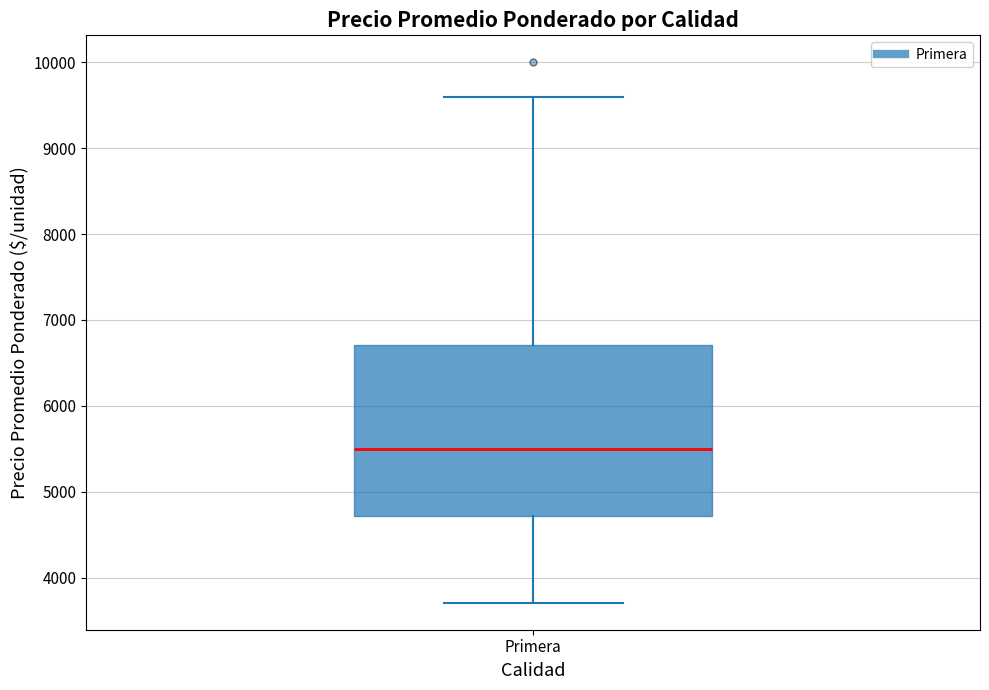

Transcribe this box plot: give where the median line is, the range the box spans, and where the two whiskers end, as read against the y-axis. The values are not printed on the chart, so give them approximately, as read against the axis.

median 5500, box 4700 to 6700, whiskers 3700 to 9600